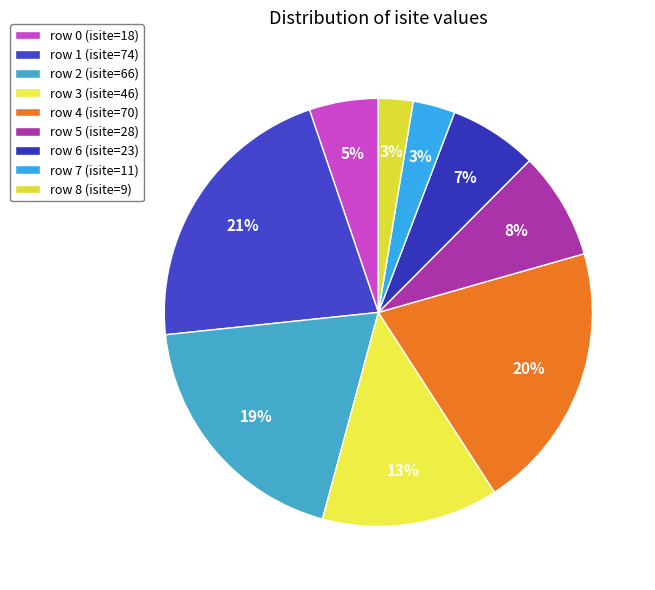

The row 2 slice represents 19% of the pie. True or false?

True